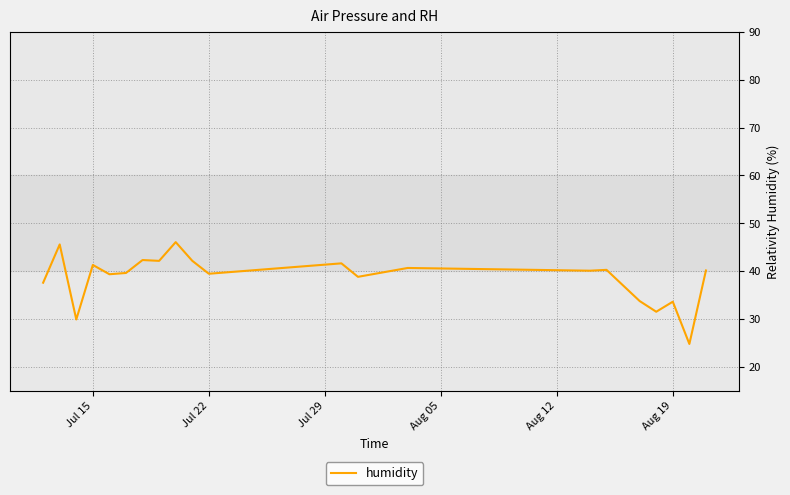

What is the maximum value shown in the chart?

46.1